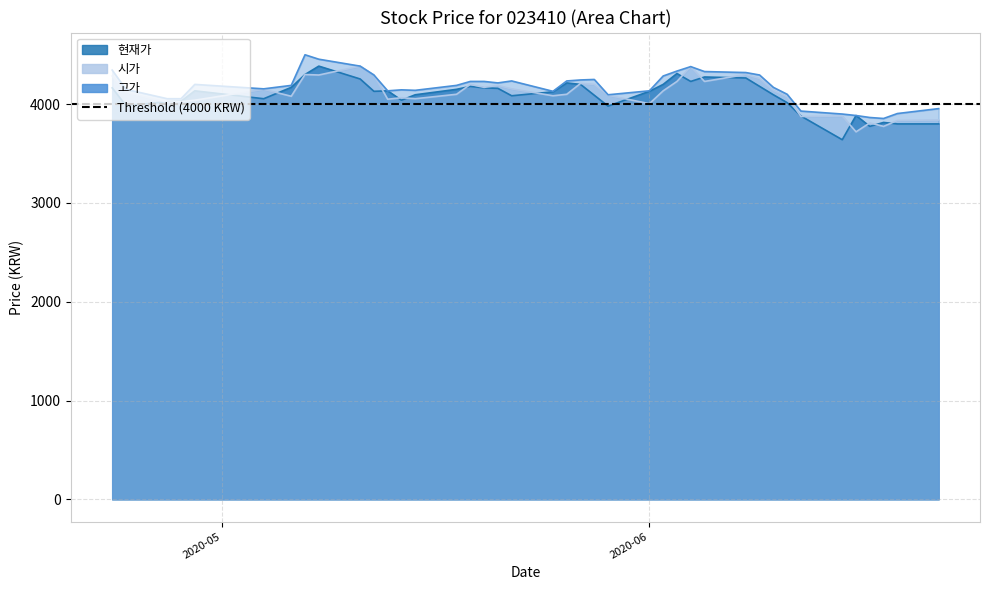

True or false: 현재가 has more than 0 interior local peaks.

True